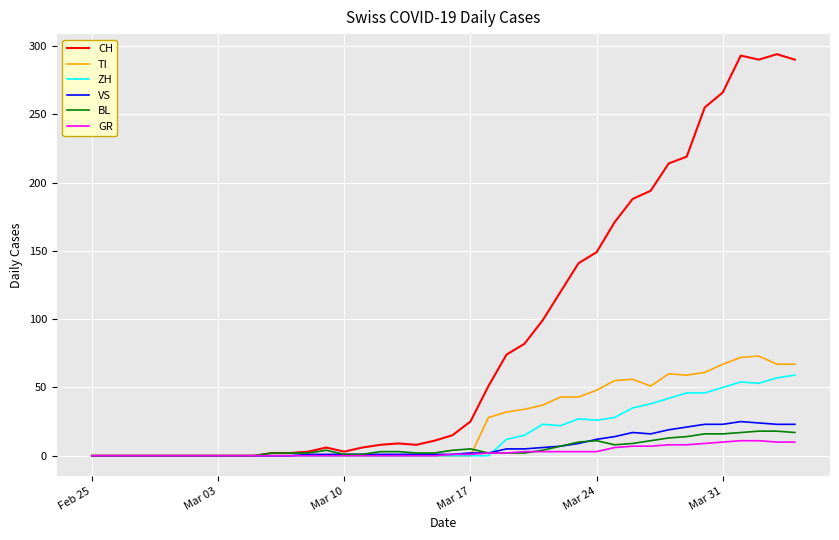

Which series has the largest total across all categories?

CH